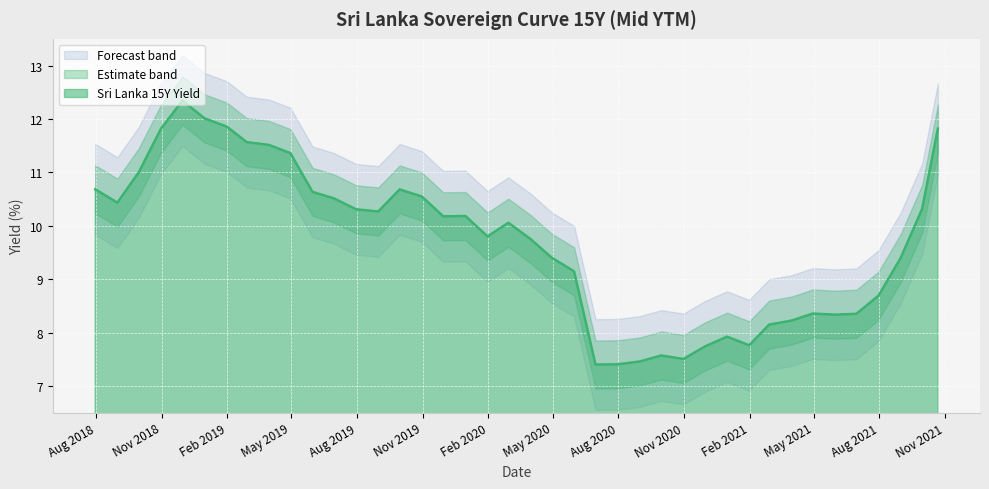

What is the average value?

9.7